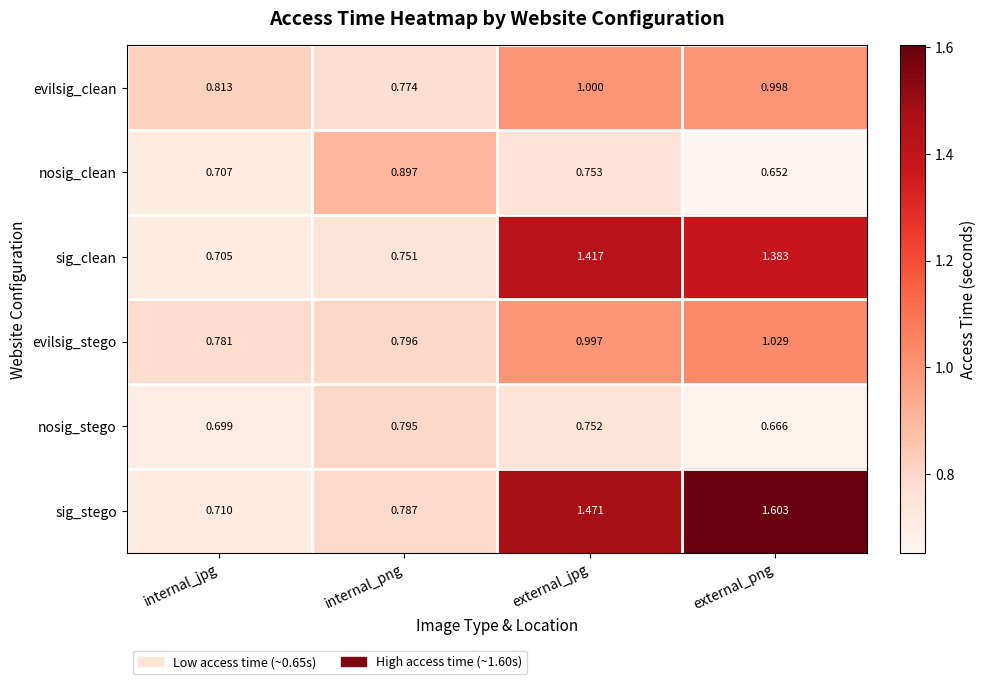

At which category is the sum across all series the highest?

external_jpg